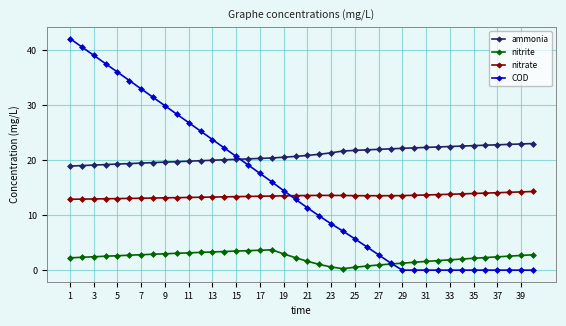

Which series has the largest total across all categories?

ammonia